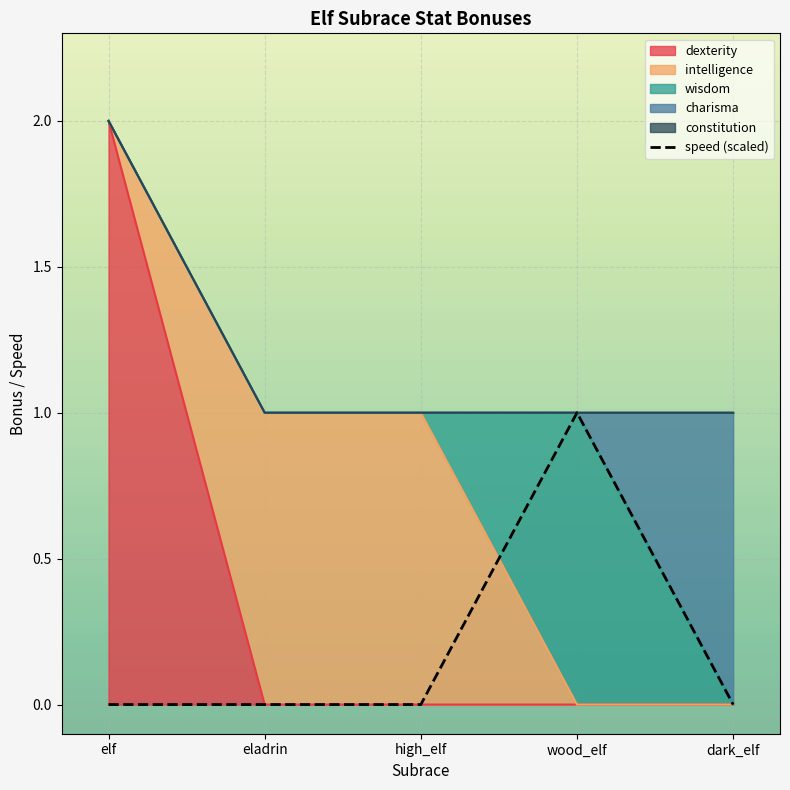

Reading left to right, what are all the values shown in this chart?

0.0	0.0	0.0	1.0	0.0